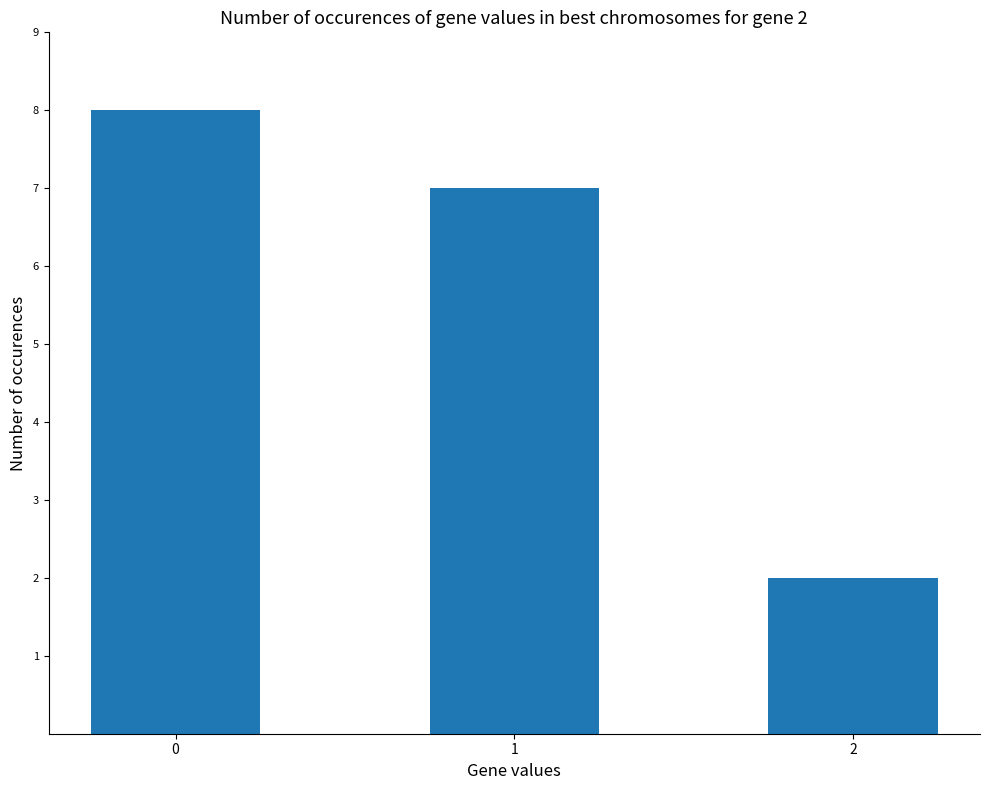

How many bars are there in total?

3